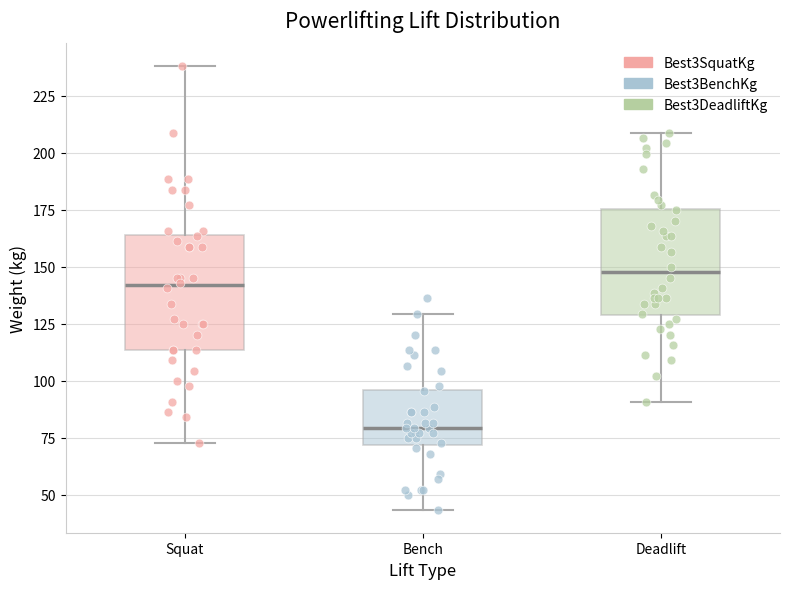

Which box's median line is the lowest?

Bench